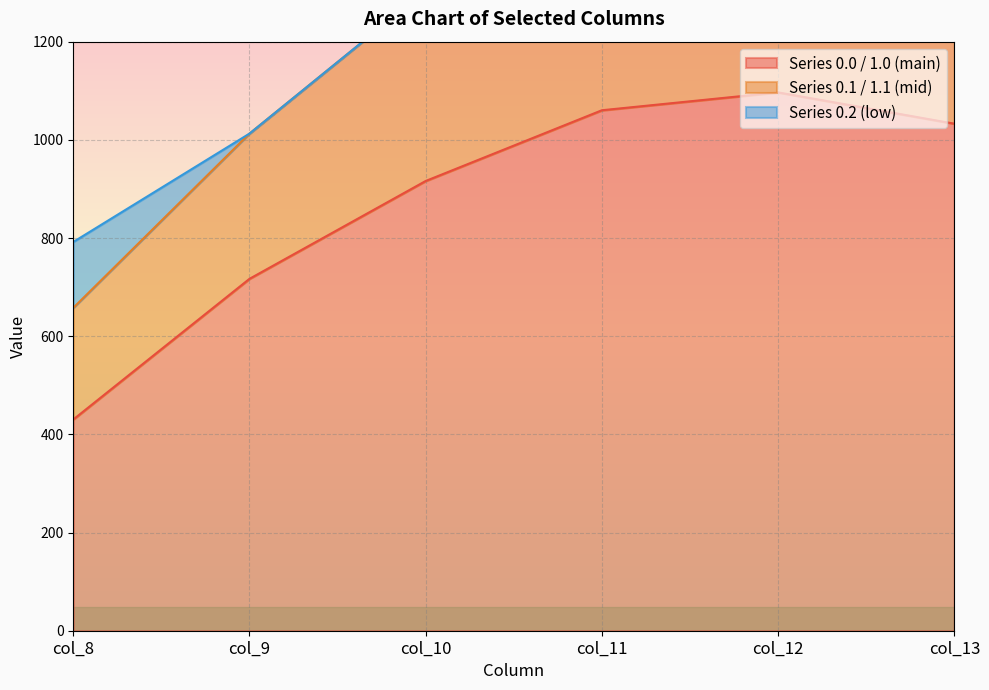

What is the lowest value of the Series 0.0 / 1.0 (main) series?

430.3